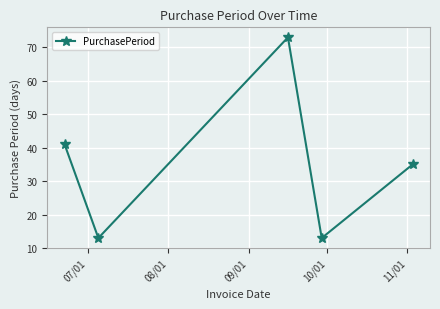

What is the minimum value shown in the chart?

13